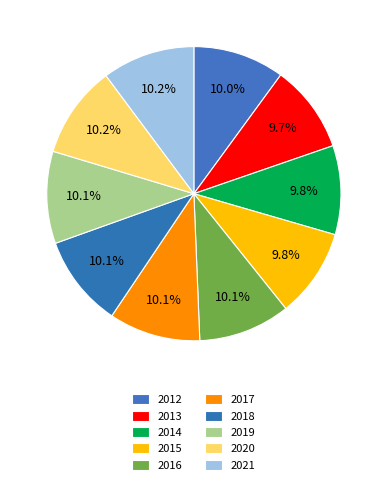

Is it true that 2014 is 16% of the pie?

False